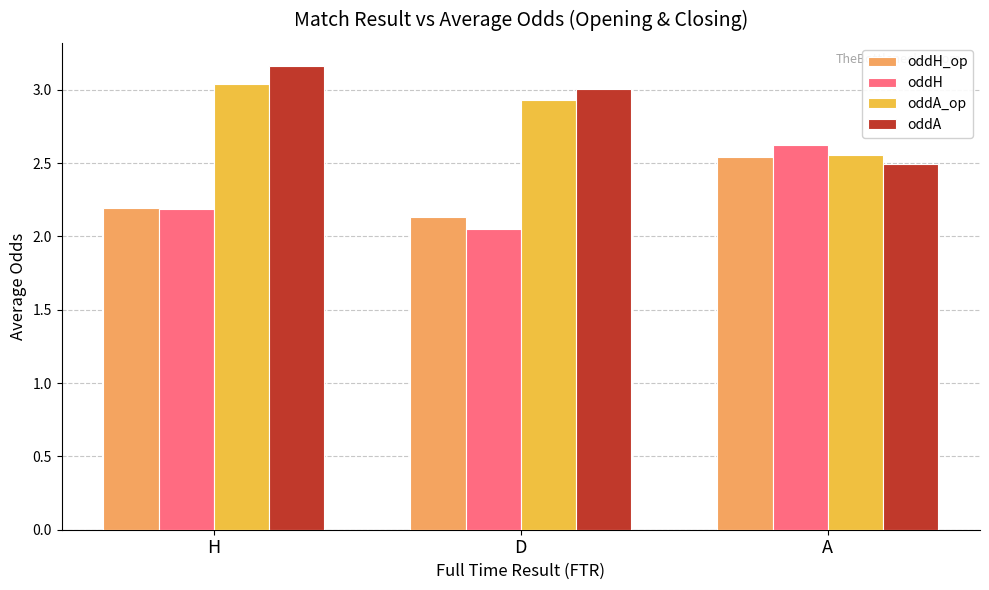

Which category has the lowest value in the oddA series?

A